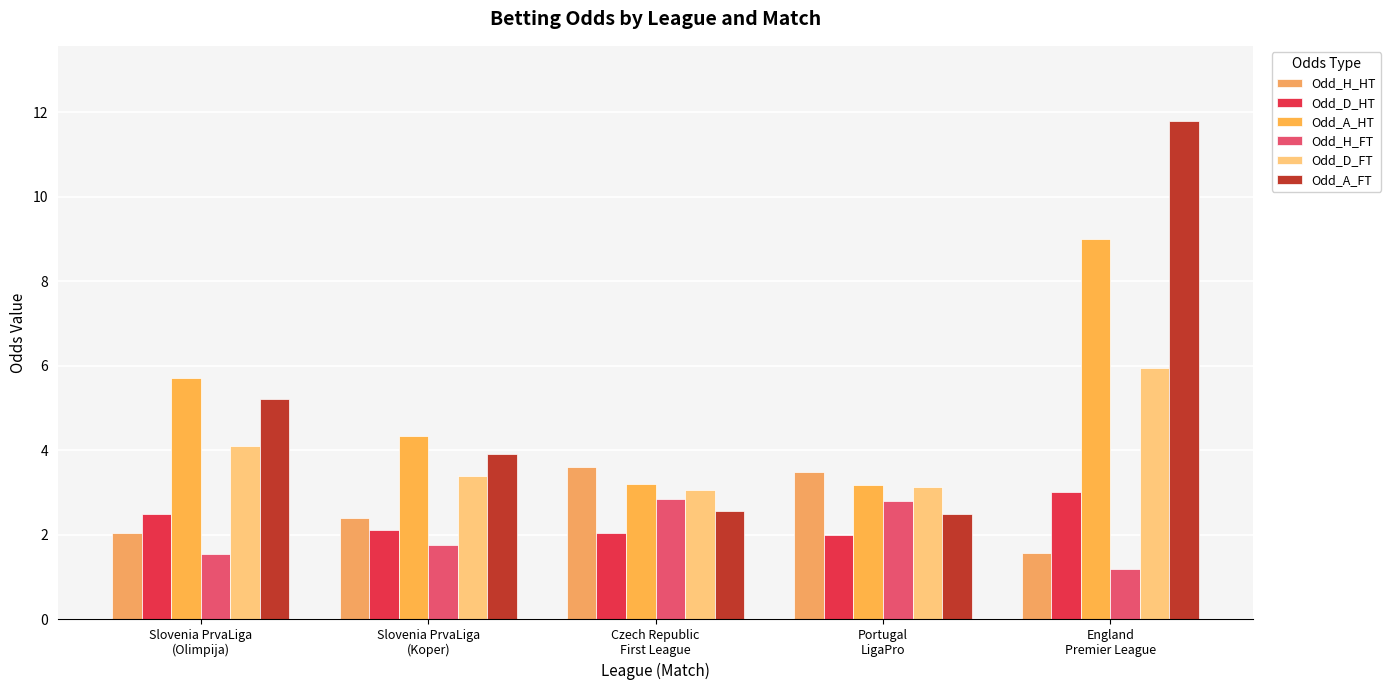

Is it true that Odd_D_FT equals 4.7 at Czech Republic
First League?

False